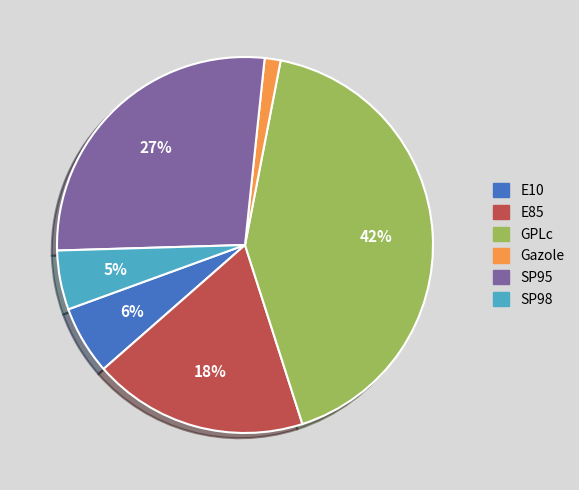

To the nearest percent, what portion does E10 represent?

6%